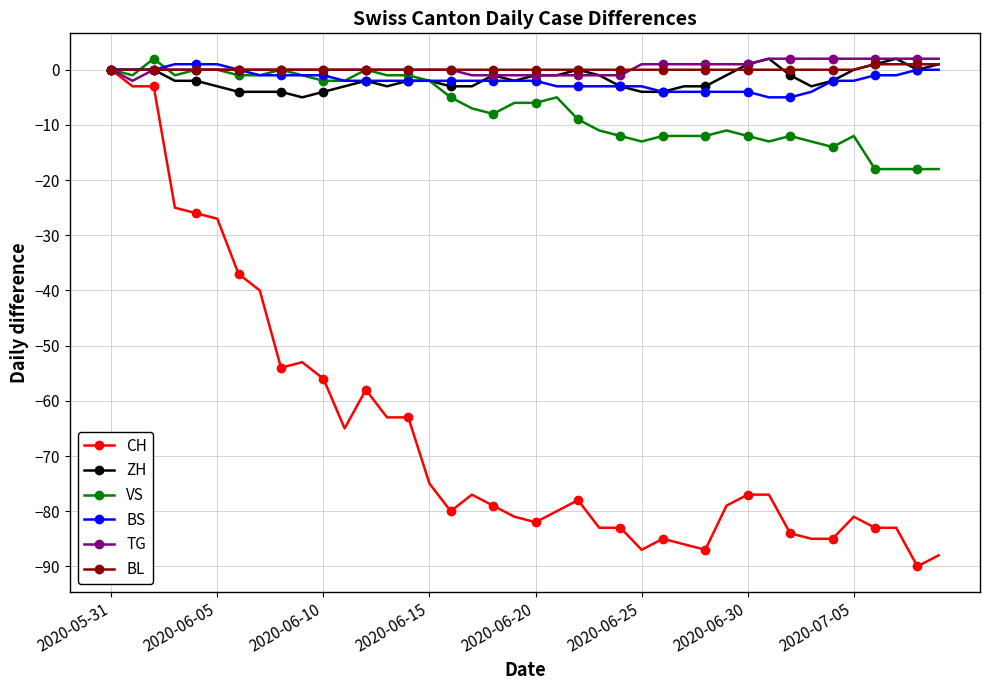

Is this an area chart (filled region under the line)?

No